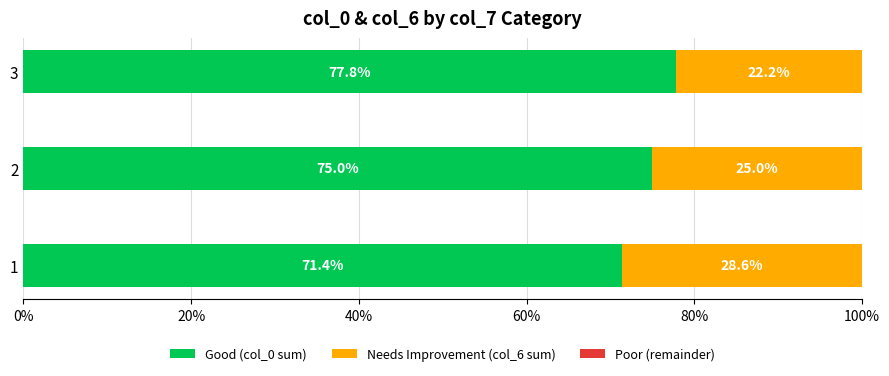

Which category has the highest value in the Good (col_0 sum) series?

3